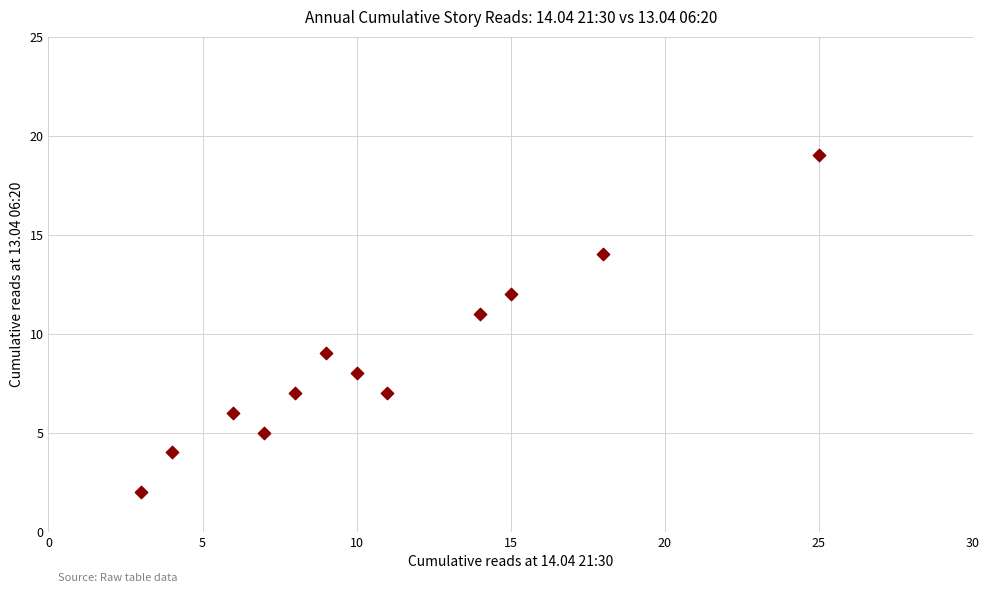

What is the range of Y values (max minus min)?

17